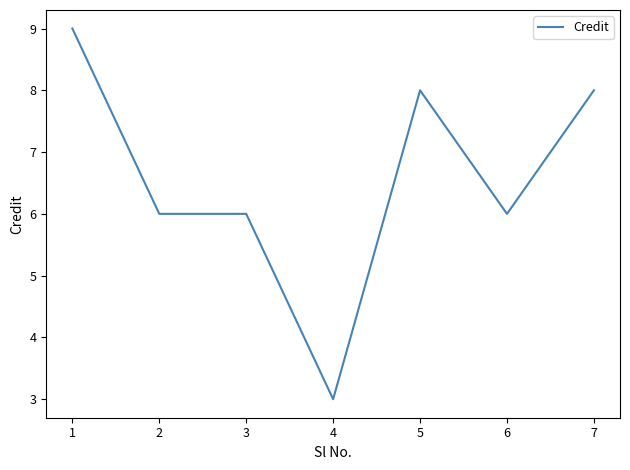

What is the change in value from 1 to 4?

-6